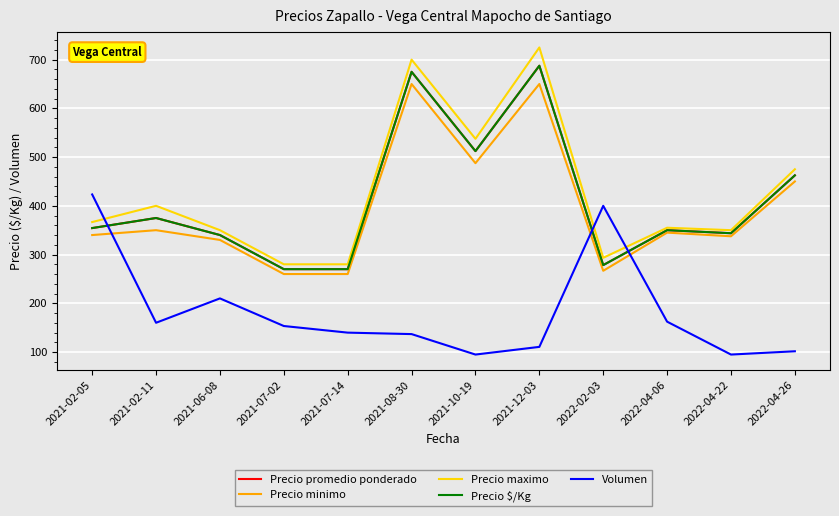

What is the difference between the second highest and minimum values in the Precio maximo series?

420.0